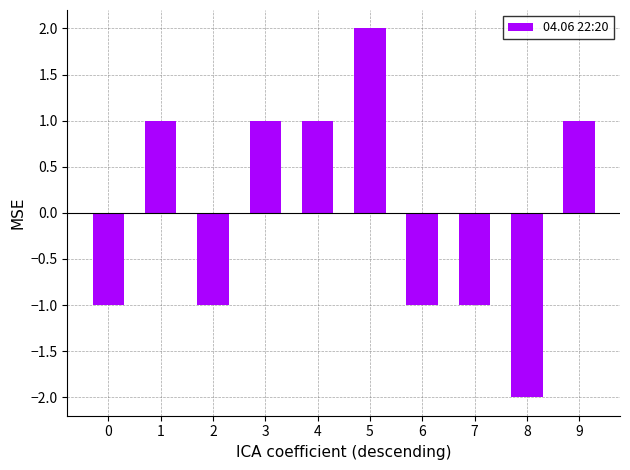

Reading left to right, transcribe all the data shown in this chart.

-1	1	-1	1	1	2	-1	-1	-2	1